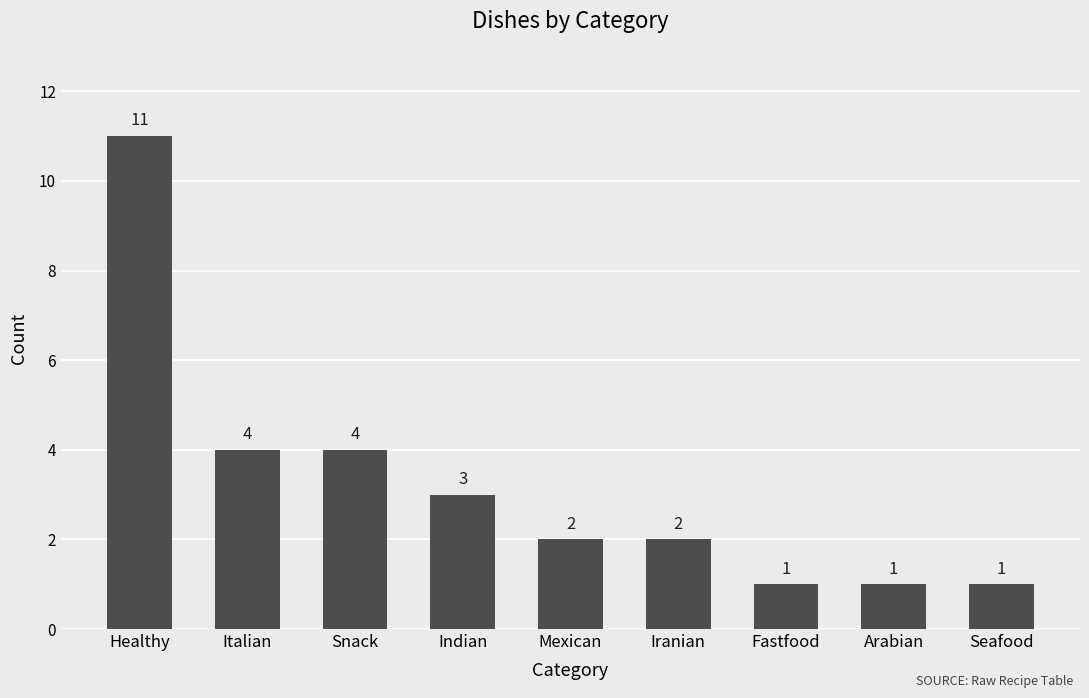

What is the ratio of the value at Fastfood to the value at Healthy?

0.1